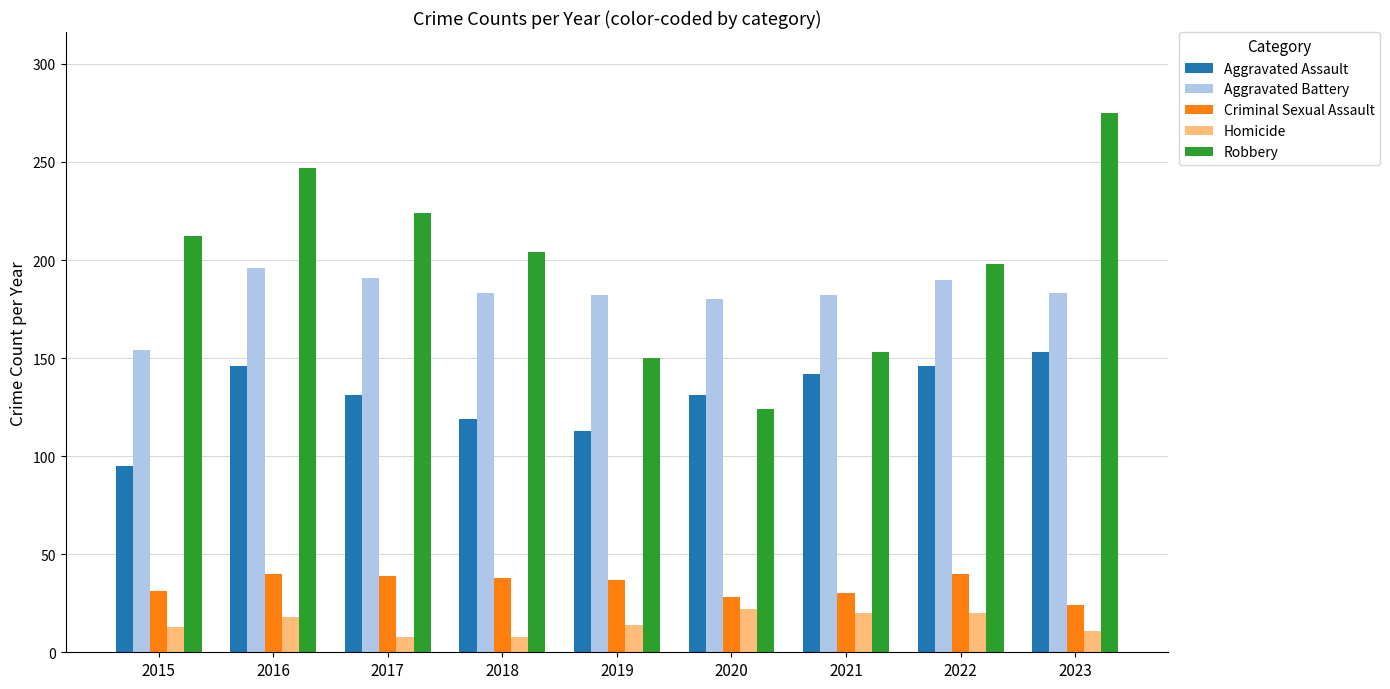

Count the number of categories in the chart.

9